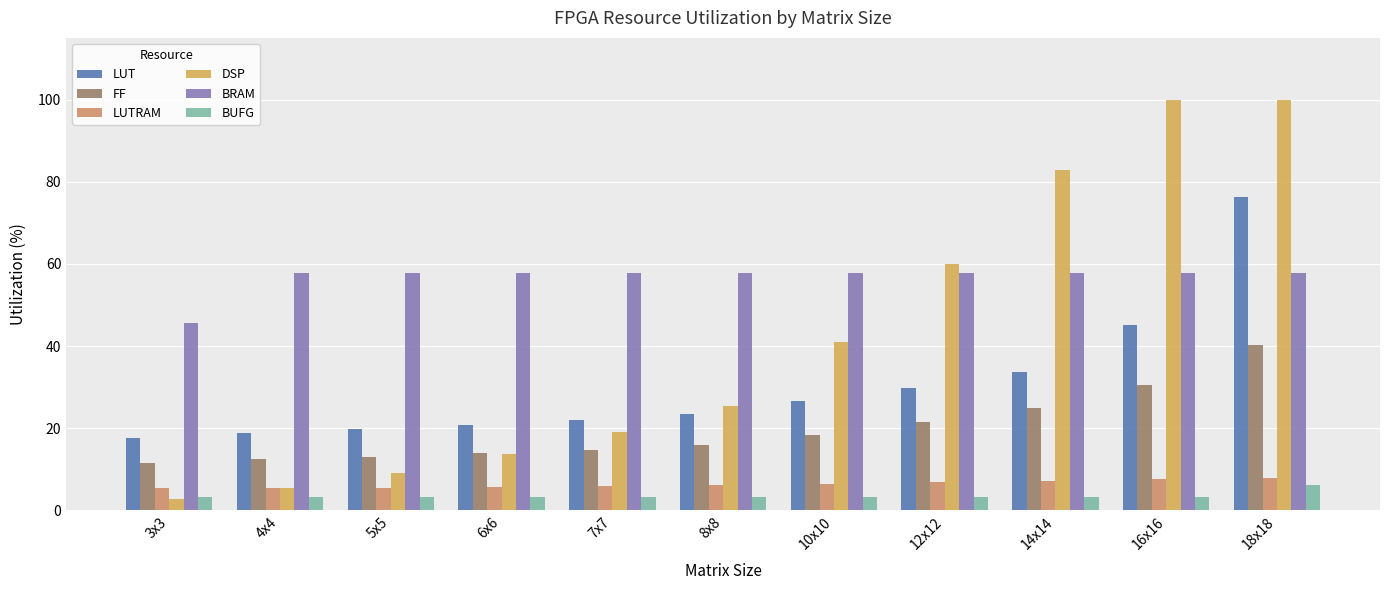

Which series has the largest total across all categories?

BRAM